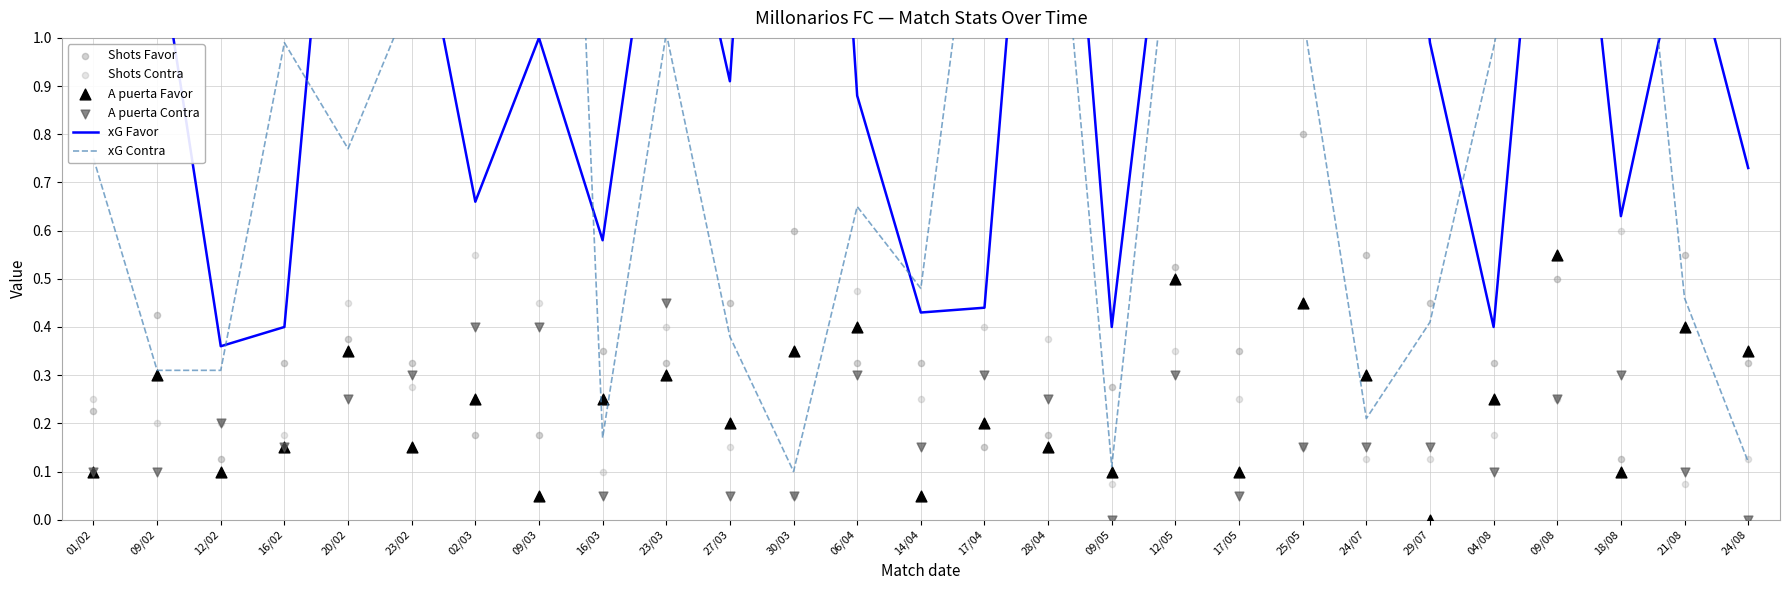

What are all the series names shown in the legend?

xG Favor, xG Contra, Shots Favor, Shots Contra, A puerta Favor, A puerta Contra